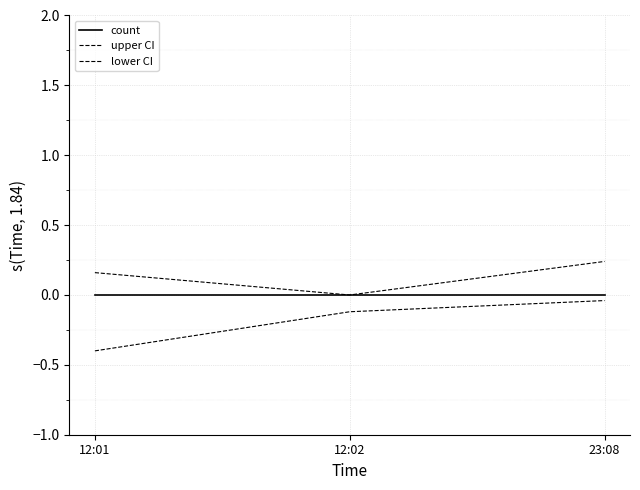

Which has a higher value, 12:01 or 23:08?

12:01